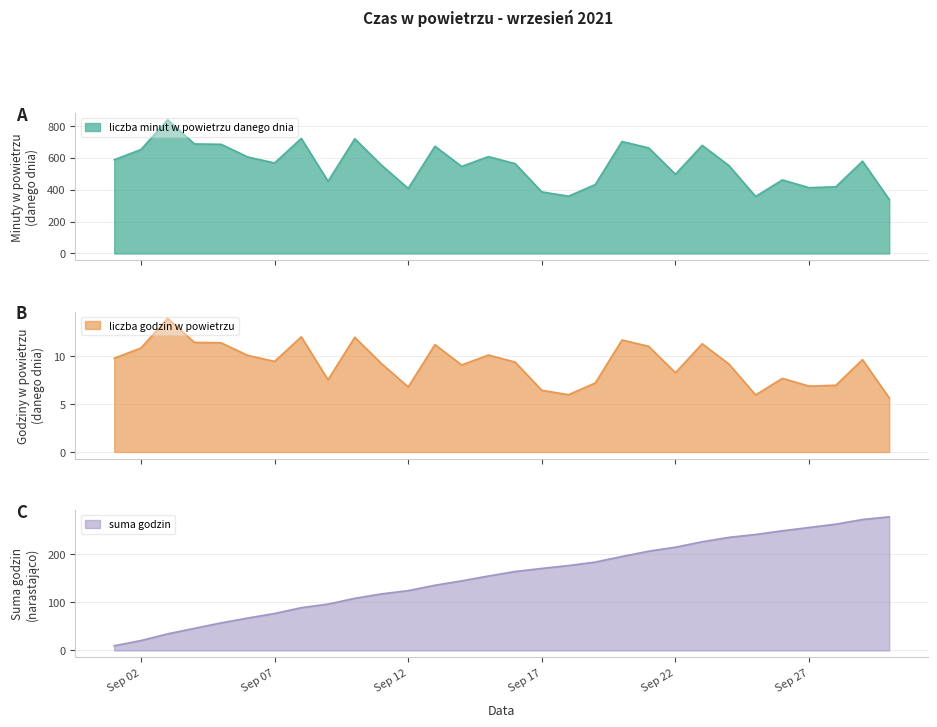

True or false: liczba godzin w powietrzu has a value of 13.0 at 2021-09-26.

False